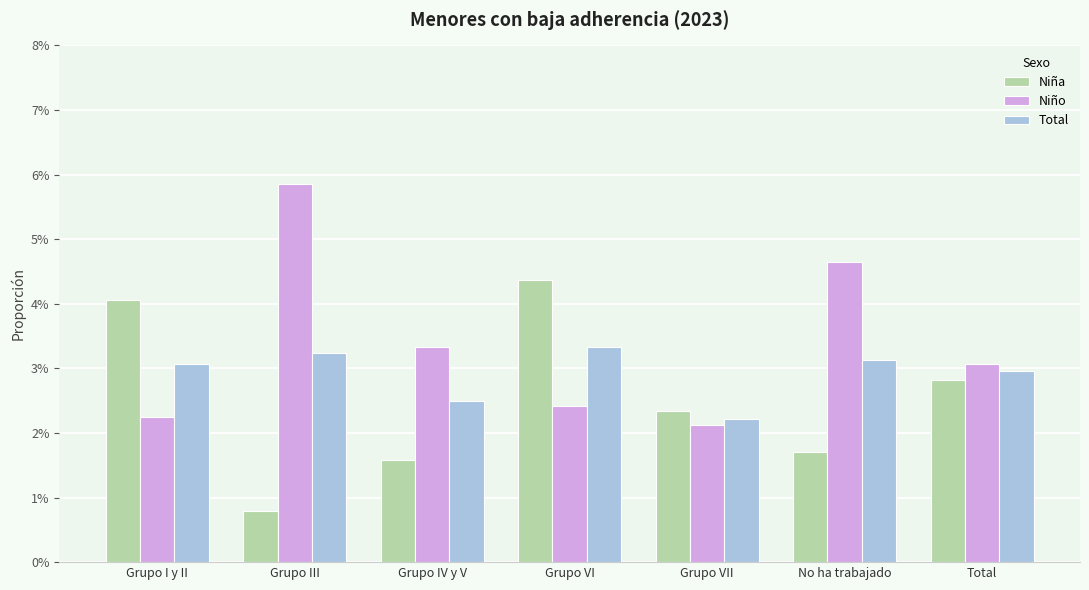

The value of Niño at Grupo VI is 0.0. True or false?

False